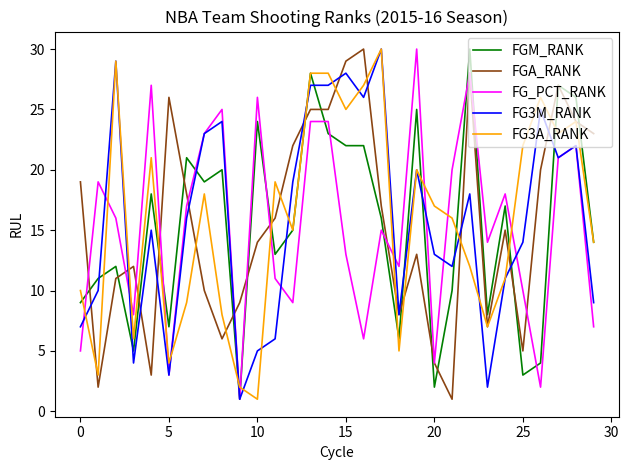

What is the maximum value for FGM_RANK?

30